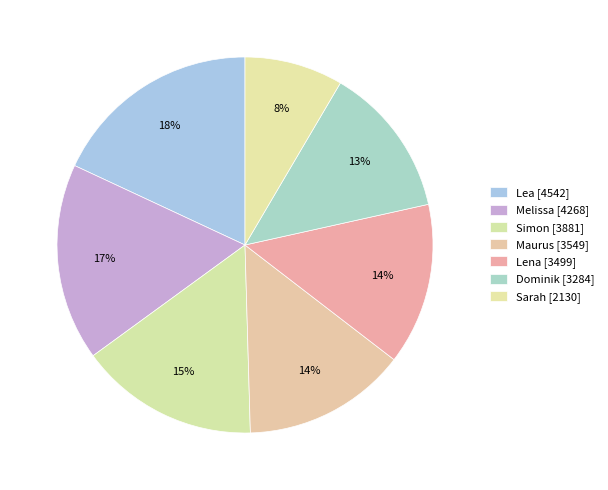

To the nearest percent, what is the difference between the Maurus and Melissa slice percentages?

3%